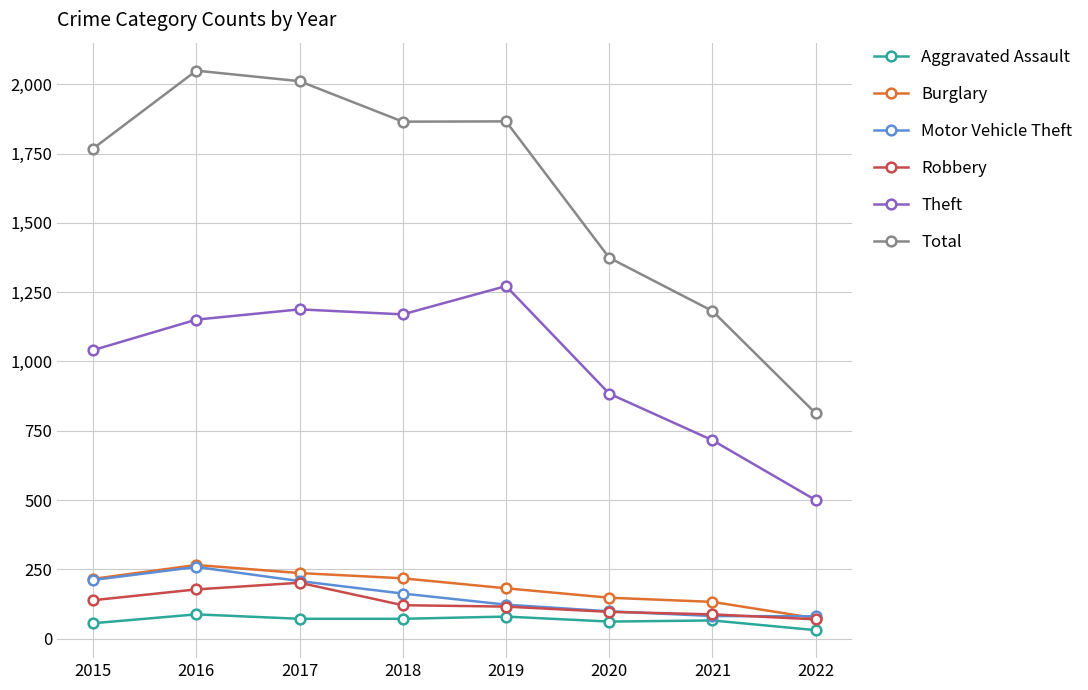

How many distinct data groups are displayed?

6